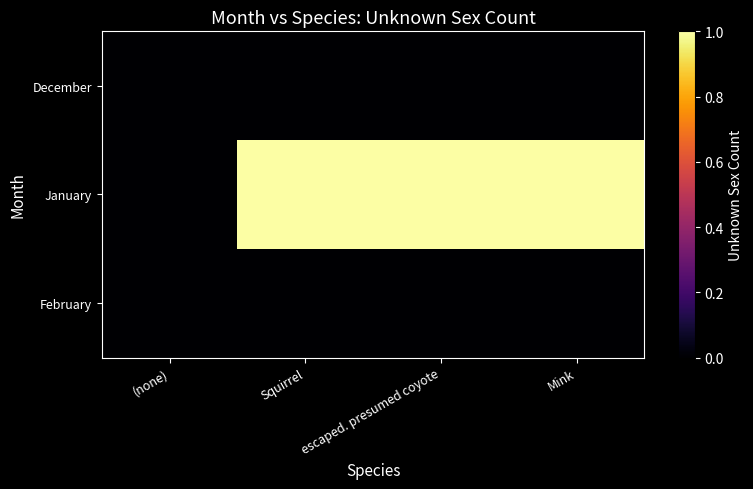

At how many categories does at least one series exceed 0?

3